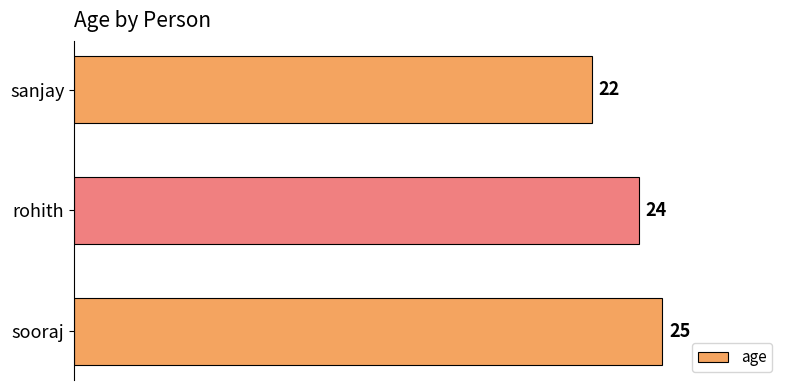

Approximately how many times larger is the value at sanjay compared to sooraj?

0.9